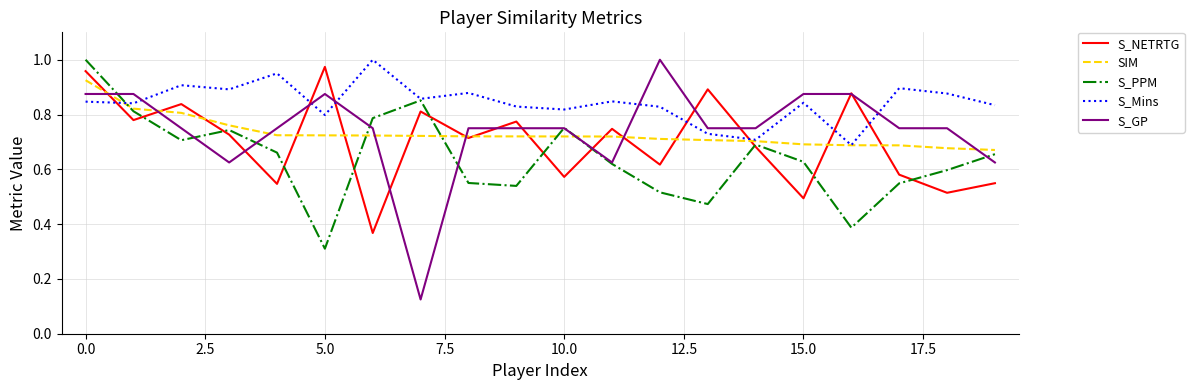

Which series has the largest total across all categories?

S_Mins